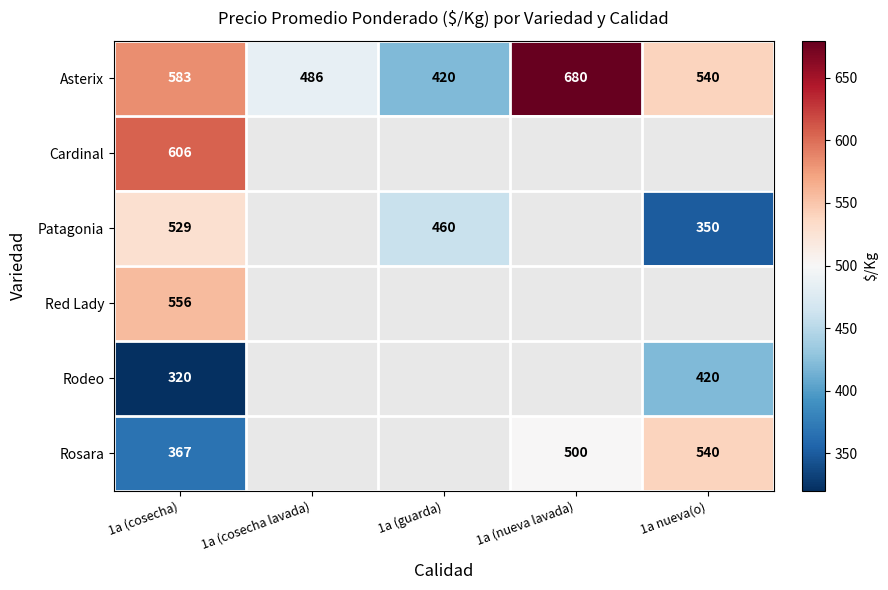

Is it true that Patagonia equals 460.0 at 1a (guarda)?

True